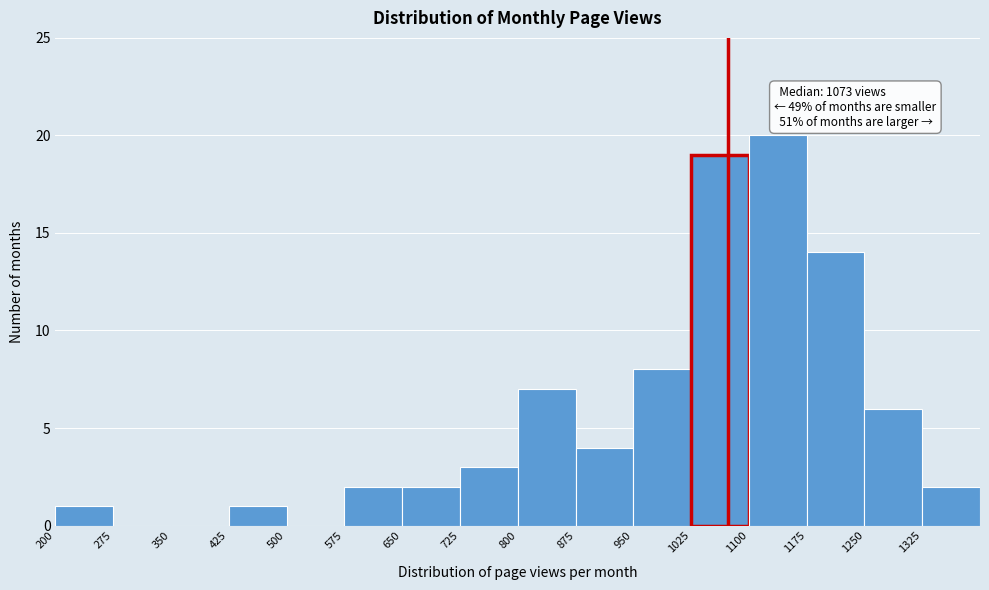

Over which range of the x-axis is the bar tallest?

1100 to 1175